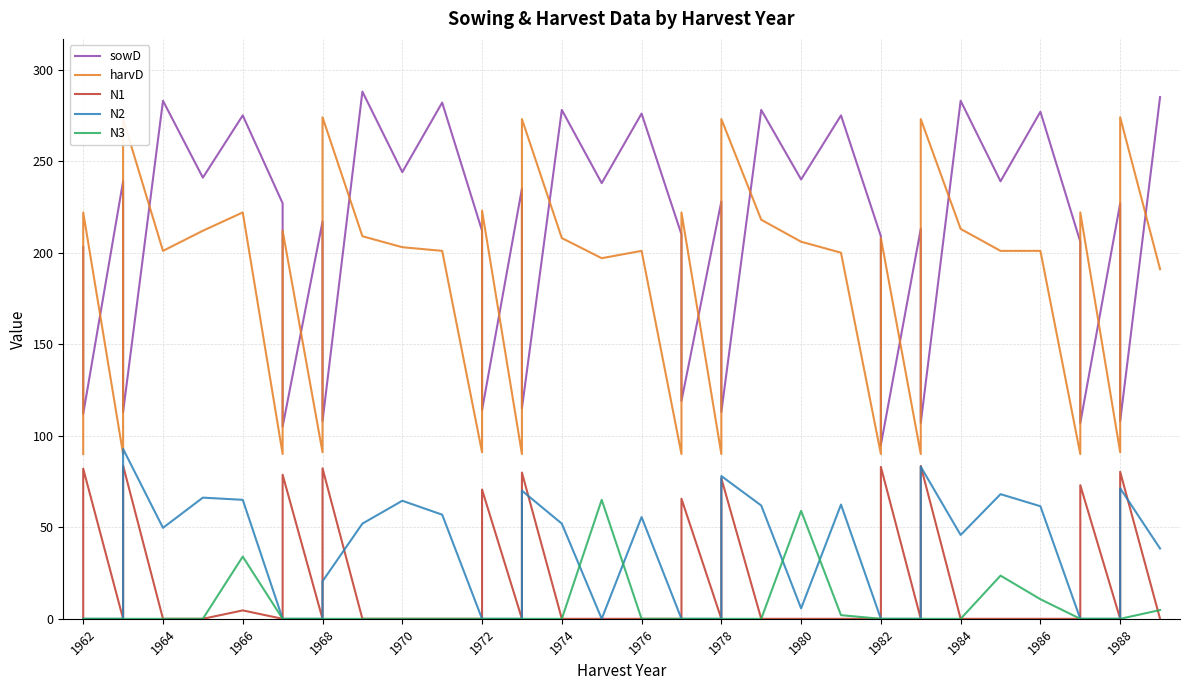

Reading right to left, transcribe all the data shown in this chart.

sowD: 285.0	108.0	227.0	107.0	206.0	277.0	239.0	283.0	107.0	213.0	95.0	209.0	275.0	240.0	278.0	113.0	228.0	119.0	210.0	276.0	238.0	278.0	115.0	235.0	114.0	212.0	282.0	244.0	288.0	108.0	217.0	105.0	227.0	275.0	241.0	283.0	113.0	239.0	112.0	203.0
harvD: 191.0	274.0	91.0	222.0	90.0	201.0	201.0	213.0	273.0	90.0	208.0	90.0	200.0	206.0	218.0	273.0	90.0	222.0	90.0	201.0	197.0	208.0	273.0	90.0	223.0	91.0	201.0	203.0	209.0	274.0	91.0	212.0	90.0	222.0	212.0	201.0	273.0	90.0	222.0	90.0
N1: 0.0	80.3	0.0	73.0	0.0	0.0	0.0	0.0	83.5	0.0	83.0	0.0	0.0	0.0	0.0	76.7	0.0	65.6	0.0	0.0	0.0	0.0	79.9	0.0	70.6	0.0	0.0	0.0	0.0	82.2	0.0	78.7	0.0	4.6	0.0	0.0	83.7	0.0	82.0	0.0
N2: 38.4	71.3	0.0	0.0	0.0	61.5	68.1	45.8	83.1	0.0	0.0	0.0	62.4	5.7	61.9	78.0	0.0	0.0	0.0	55.6	0.0	52.0	70.0	0.0	0.0	0.0	56.9	64.5	52.0	20.5	0.0	0.0	0.0	65.0	66.2	49.7	92.8	0.0	0.0	0.0
N3: 4.8	0.0	0.0	0.0	0.0	10.7	23.6	0.0	0.0	0.0	0.0	0.0	2.0	59.0	0.0	0.0	0.0	0.0	0.0	0.0	65.0	0.0	0.0	0.0	0.0	0.0	0.0	0.0	0.0	0.0	0.0	0.0	0.0	34.0	0.0	0.0	0.0	0.0	0.0	0.0